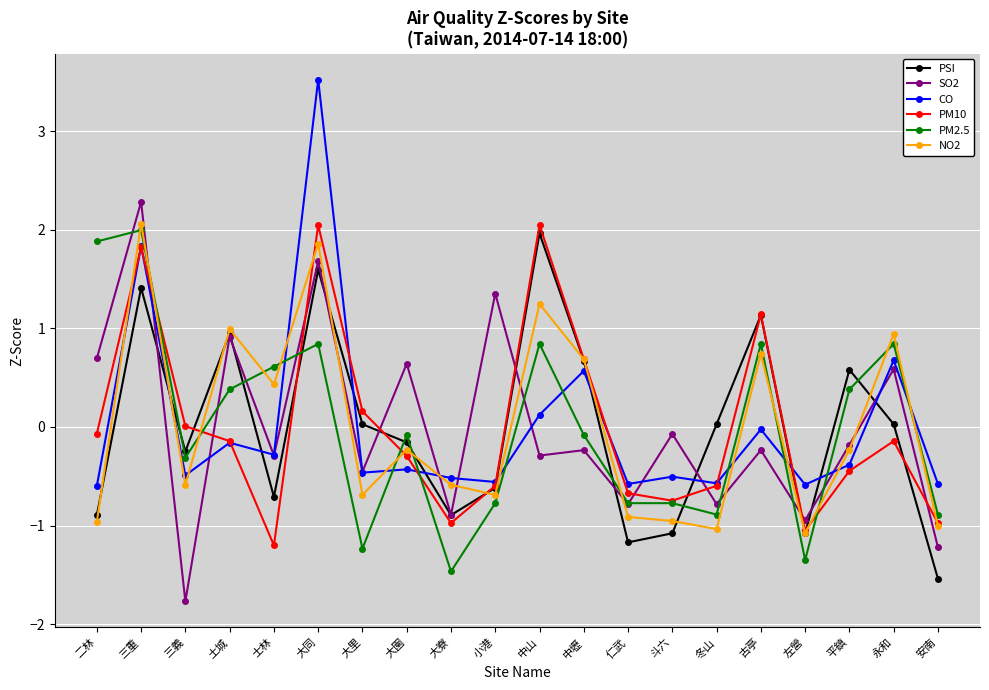

Where is CO nearest to the value 1?

永和